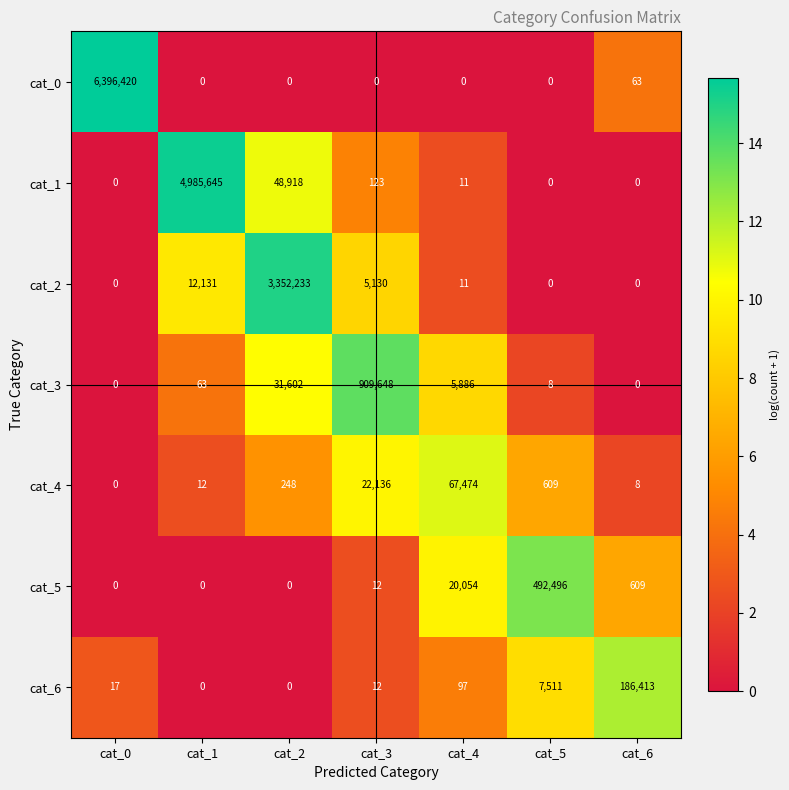

Which series has the widest spread of values?

cat_0